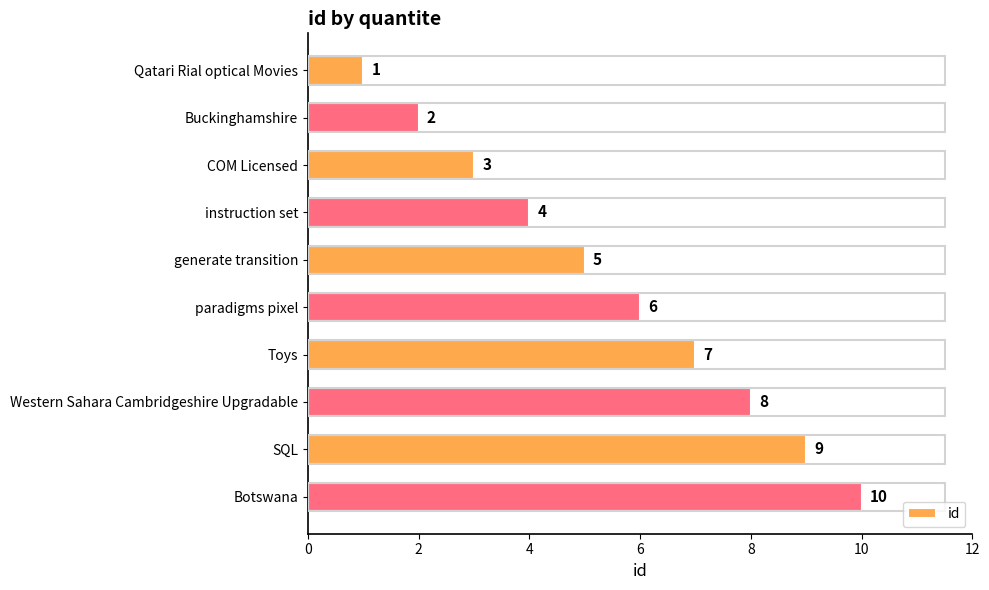

What is the average value?

6